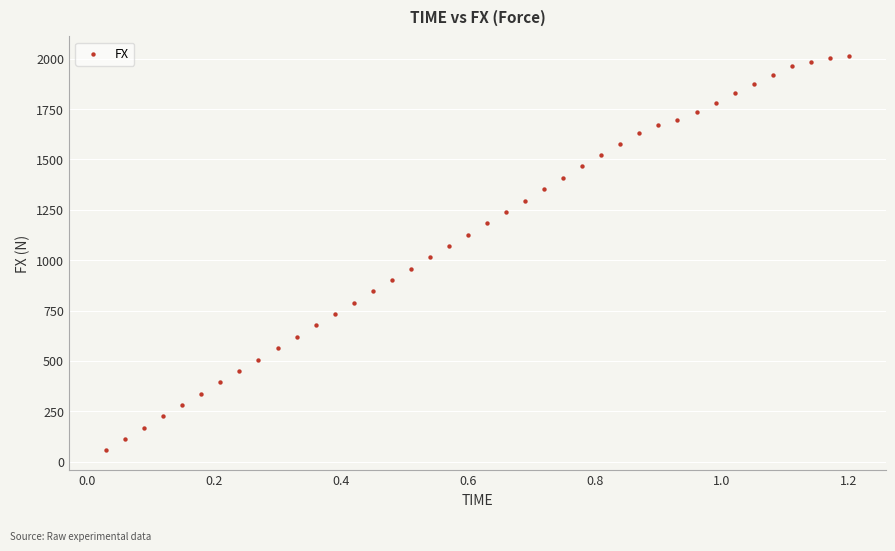

What is the range of X values (max minus min)?

1.2